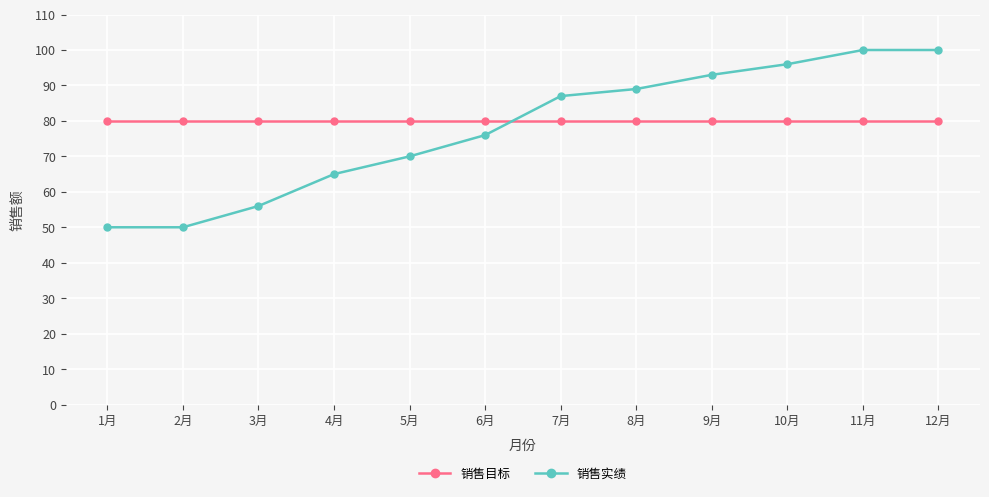

True or false: 销售实绩 has more than 2 points higher than both neighbors.

False